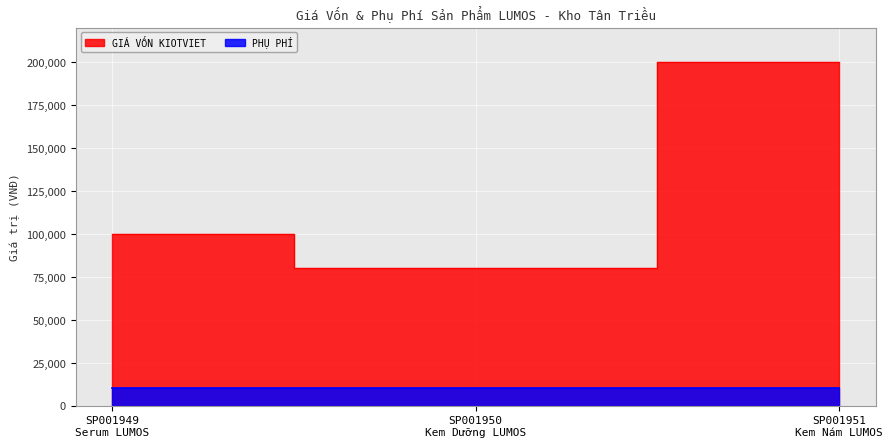

Reading left to right, list all the values displayed in this chart.

SP001949
Serum LUMOS=100000	SP001950
Kem Dưỡng LUMOS=80000	SP001951
Kem Nám LUMOS=200000